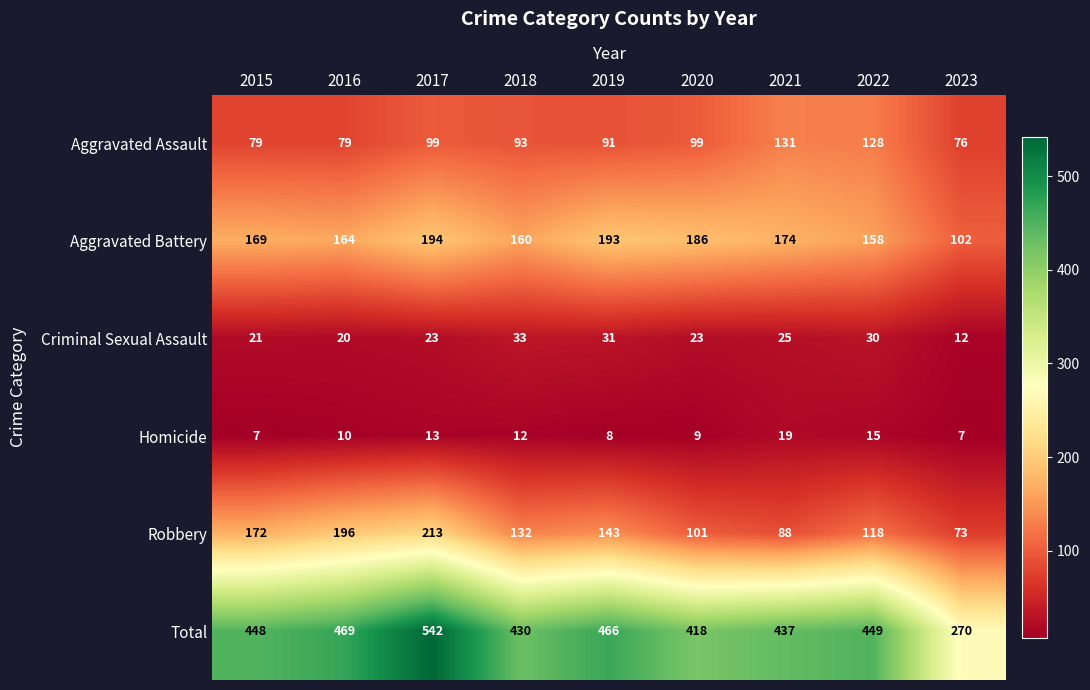

What is the difference between the highest and lowest values at 2019?

458